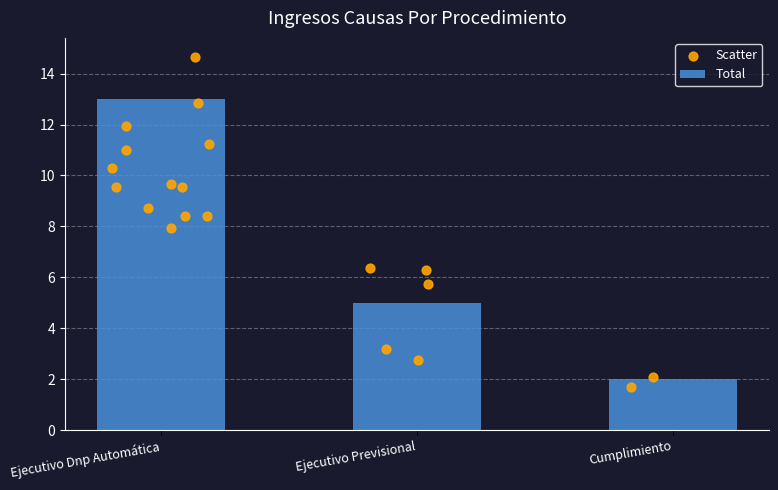

Approximately how many times larger is the value at Cumplimiento compared to Ejecutivo Previsional?

0.4